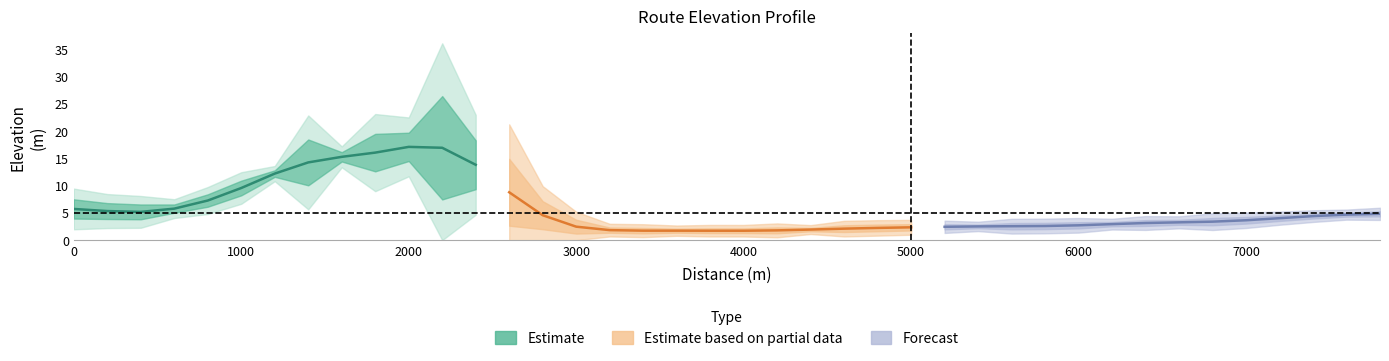

What is the average value?

5.7